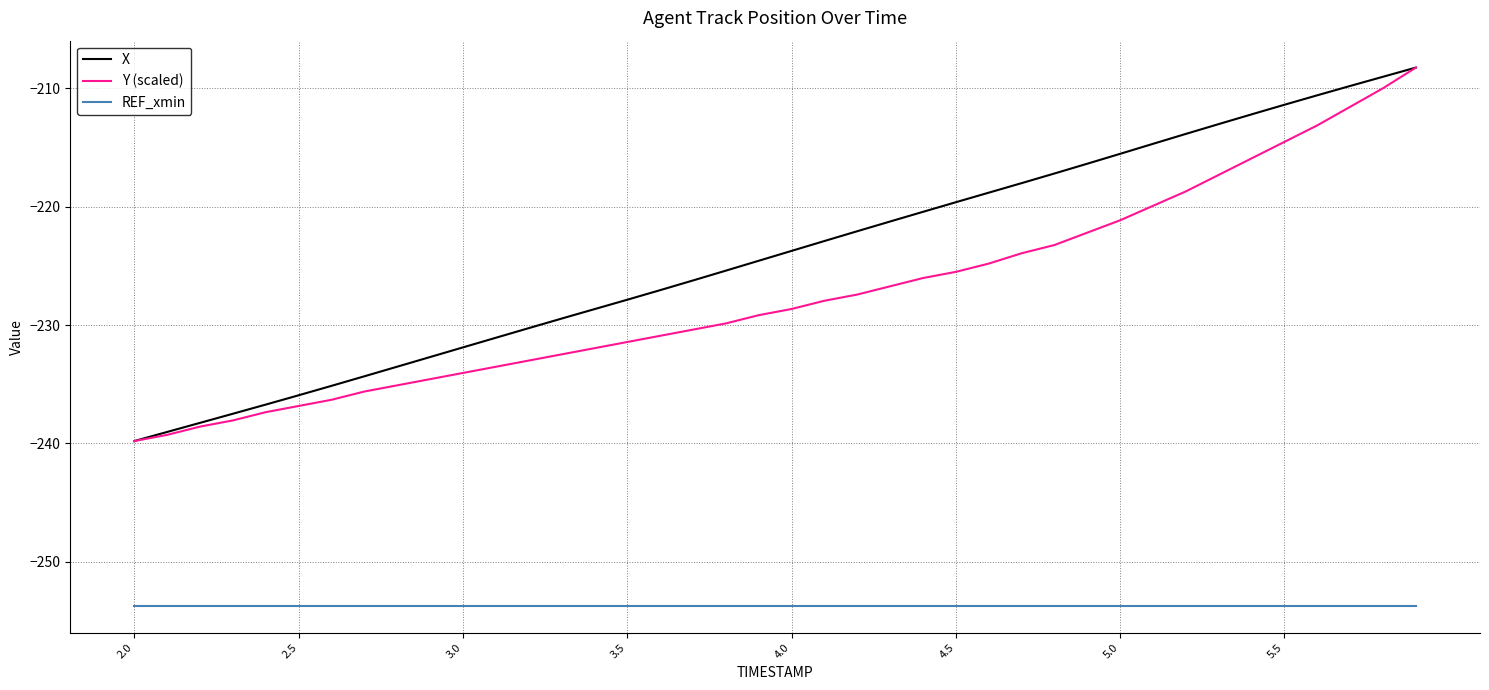

True or false: REF_xmin and Y (scaled) cross at least once.

False